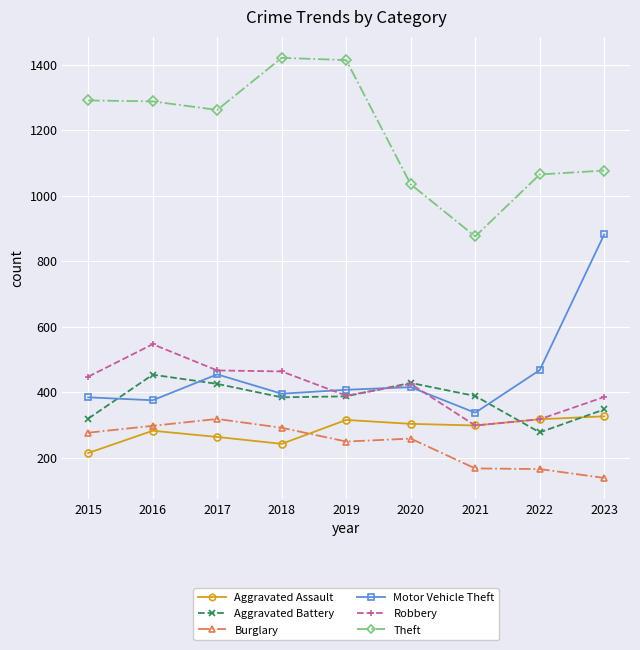

What is the value of the Aggravated Battery point at the 5th from the left?

388